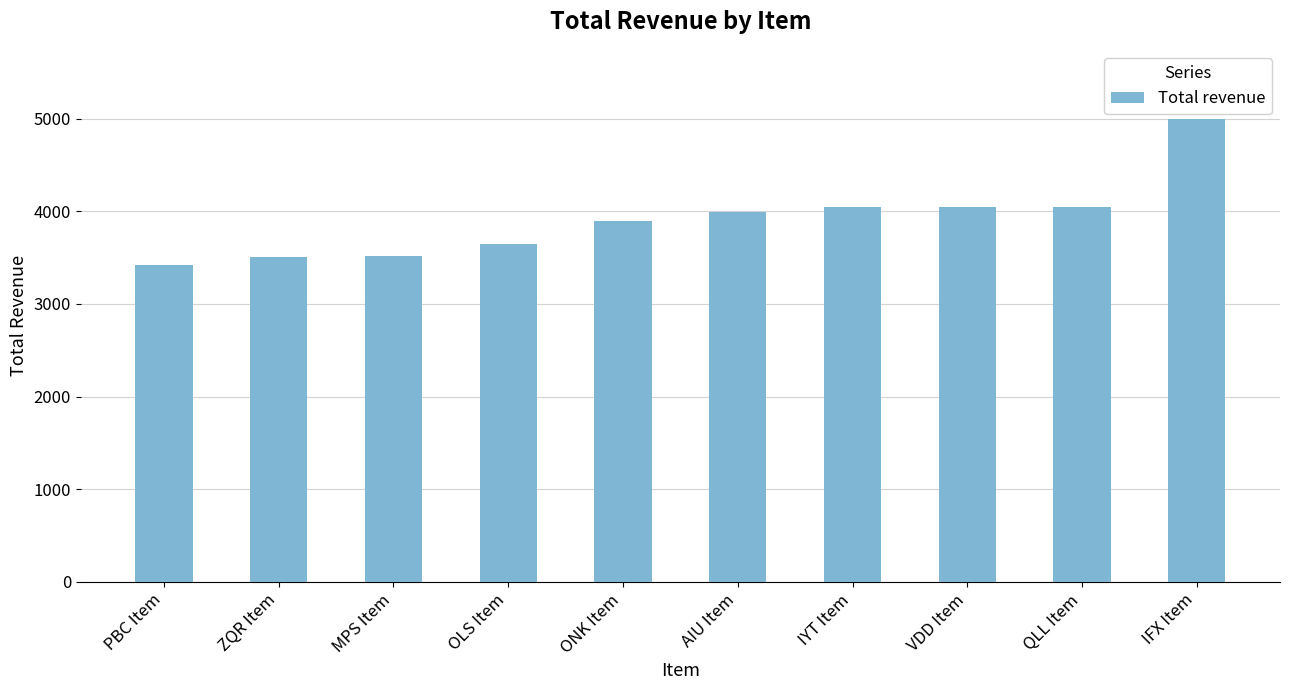

What is the approximate value at MPS Item, to the nearest 100?

3500